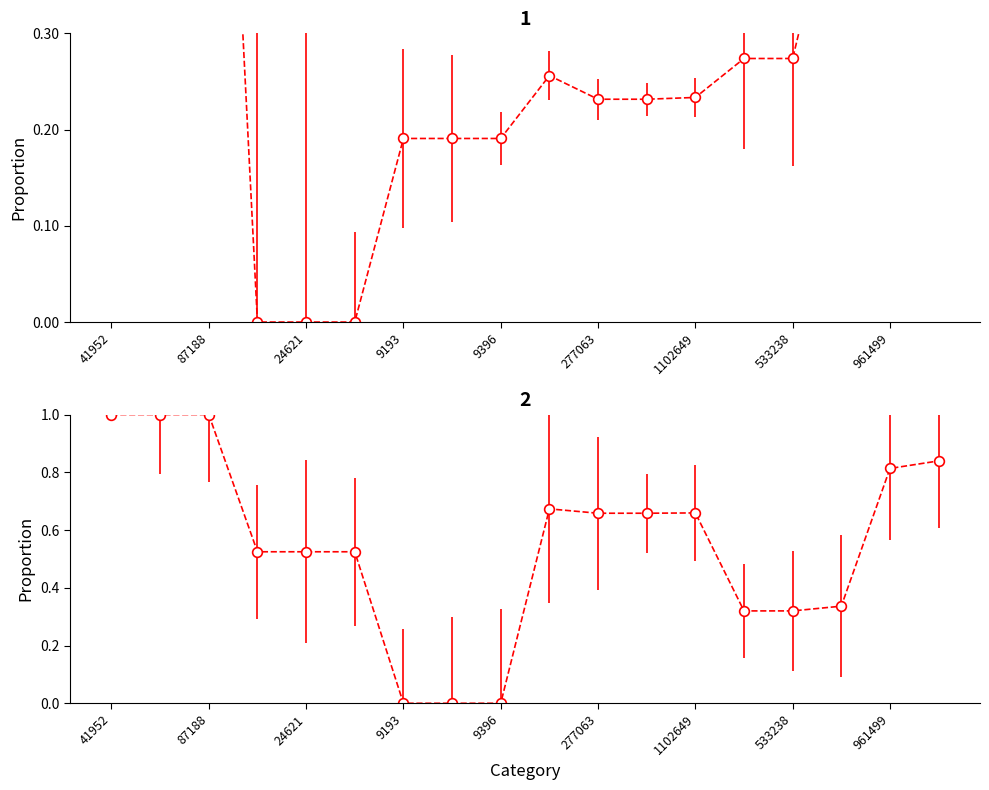

How many lines are shown in the chart?

2